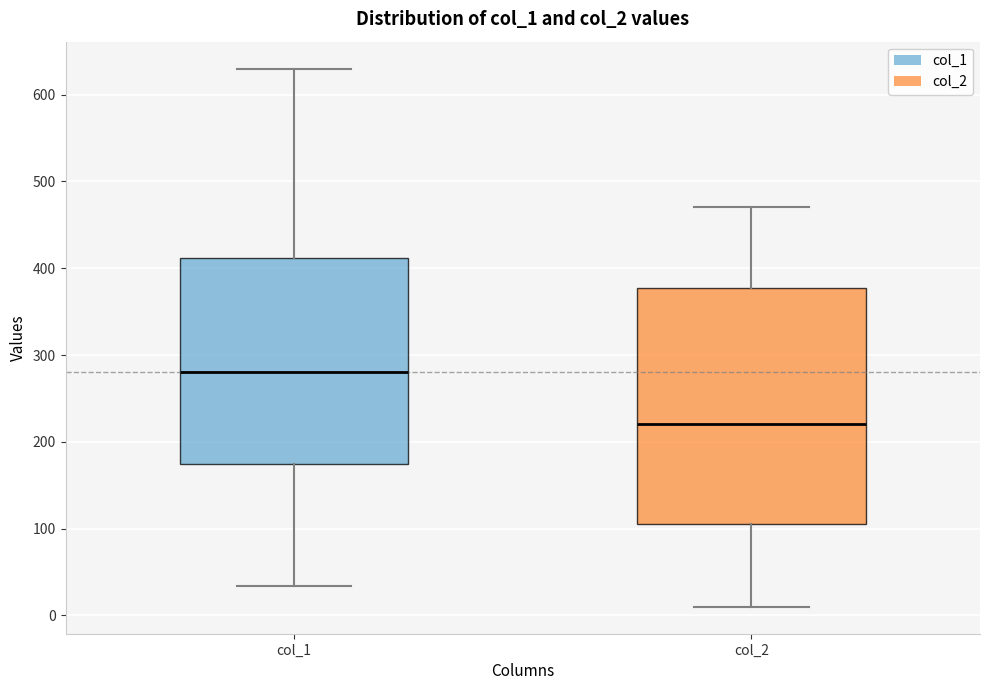

Which box's median line is the lowest?

col_2